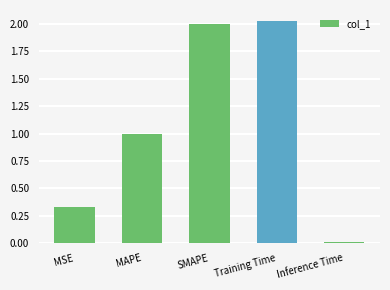

Which label corresponds to the largest value in the chart?

Training Time